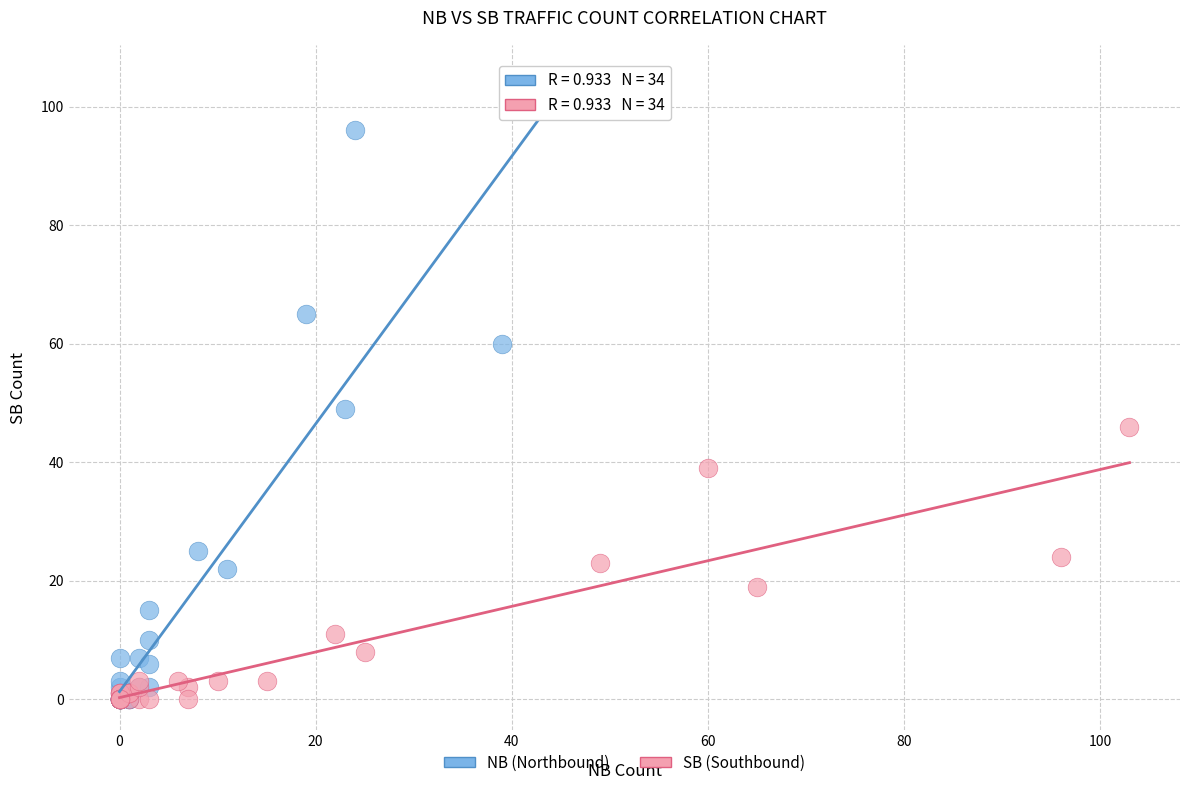

Which series has the widest spread of Y values?

NB (Northbound)